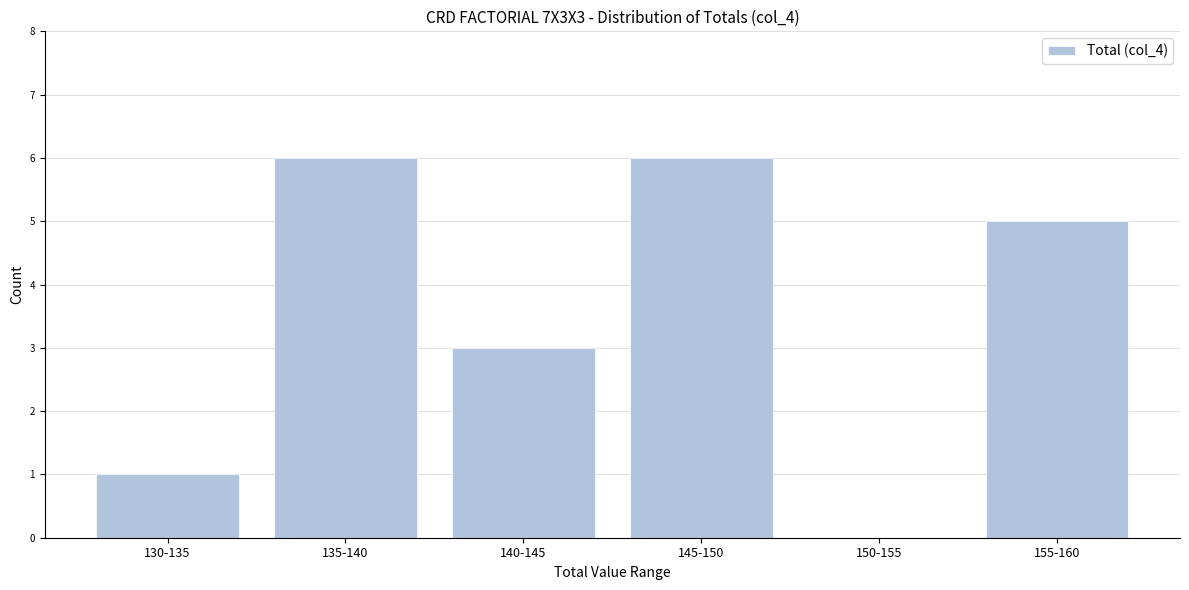

Reading left to right, list all the values displayed in this chart.

130-135=1	135-140=6	140-145=3	145-150=6	150-155=0	155-160=5